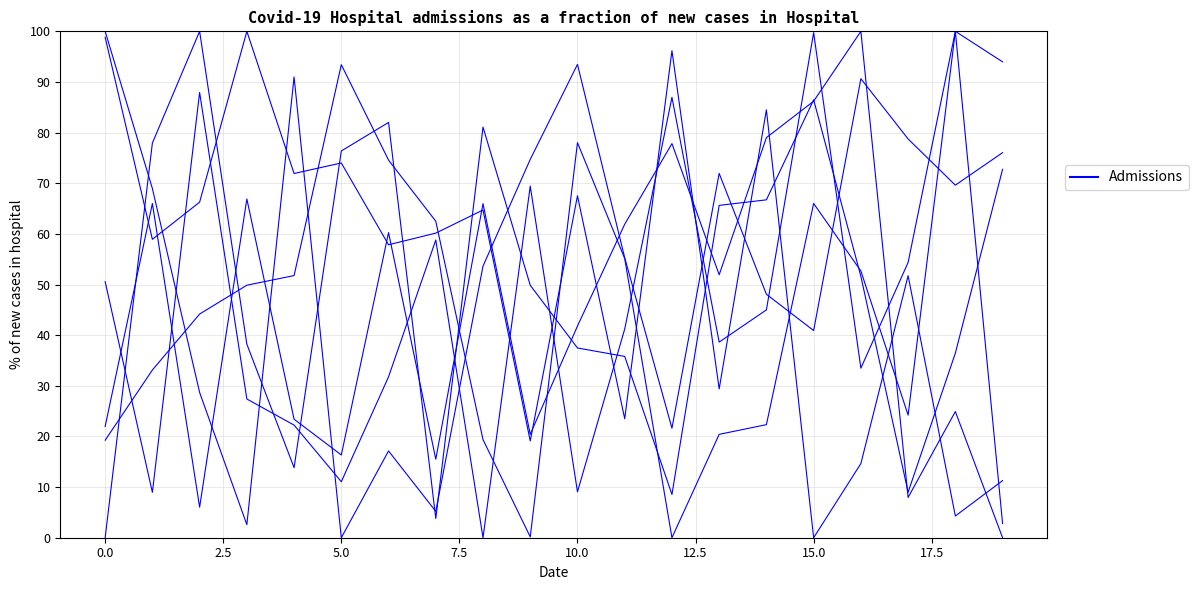

Is this an area chart (filled region under the line)?

No